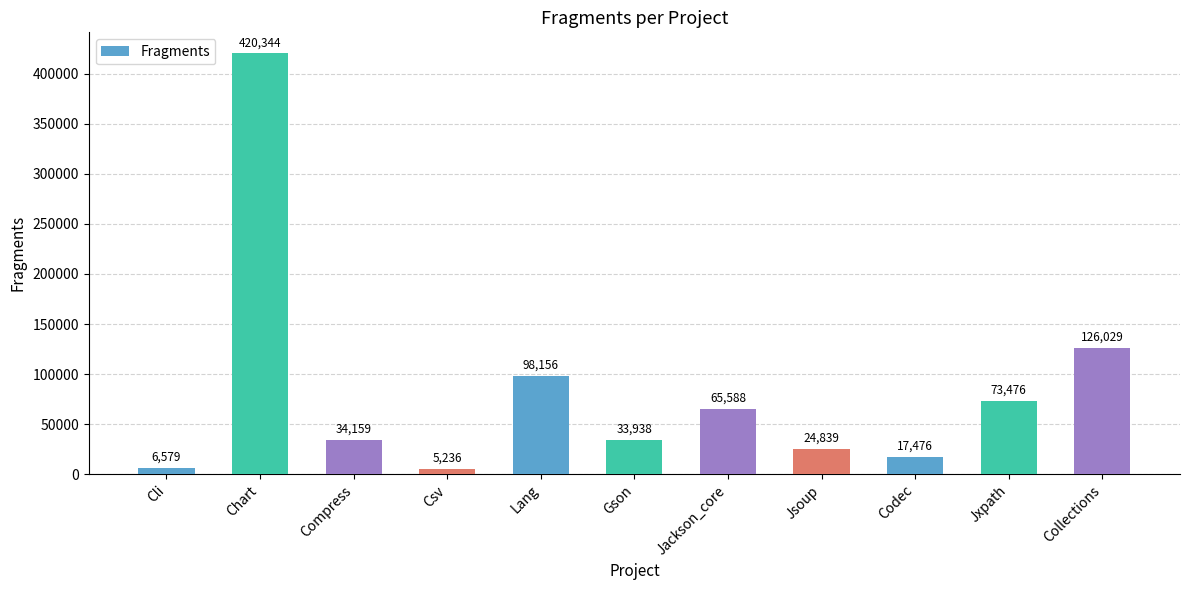

Is it true that the value at Jsoup is 24839?

True